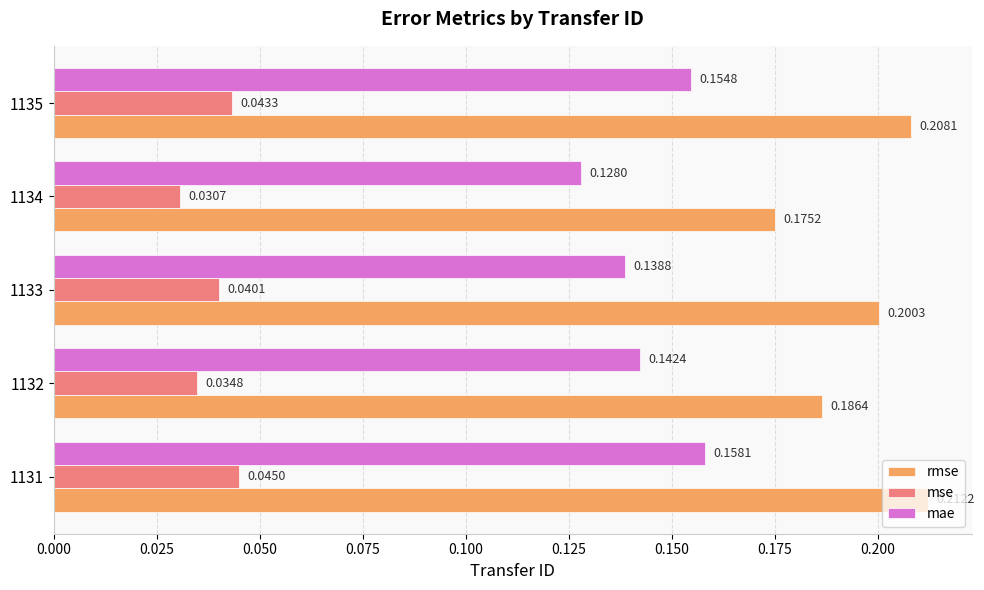

List the series in order of their peak value, lowest first.

mse, mae, rmse